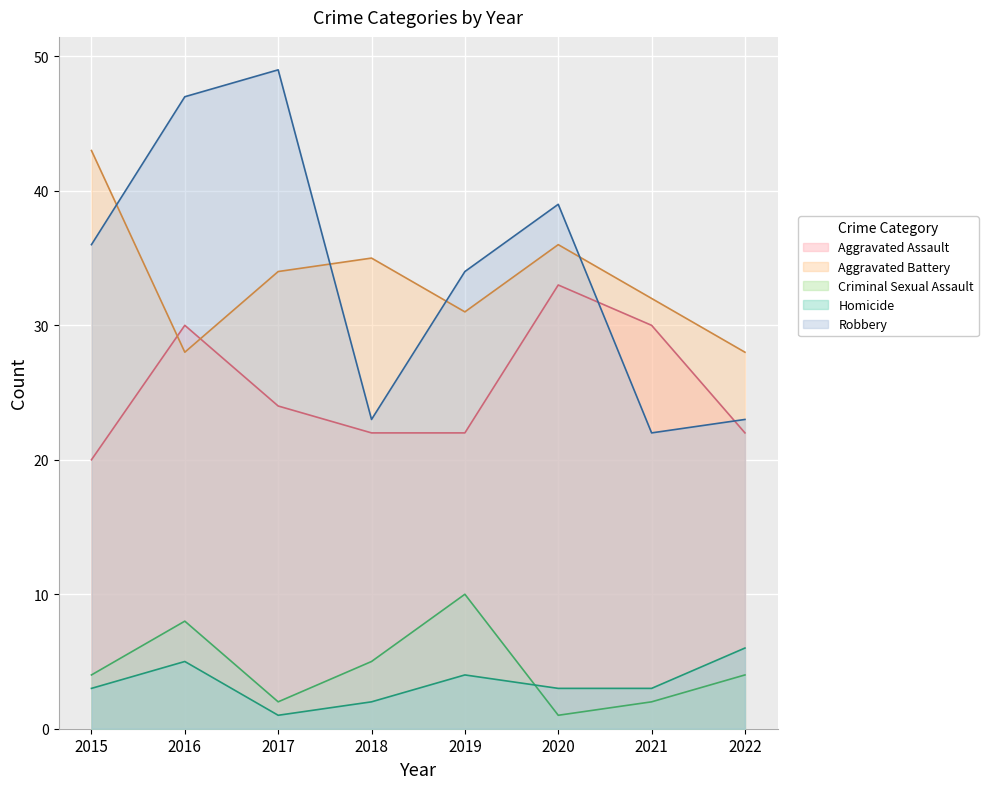

Rank the series by their maximum value, from lowest to highest.

Homicide, Criminal Sexual Assault, Aggravated Assault, Aggravated Battery, Robbery